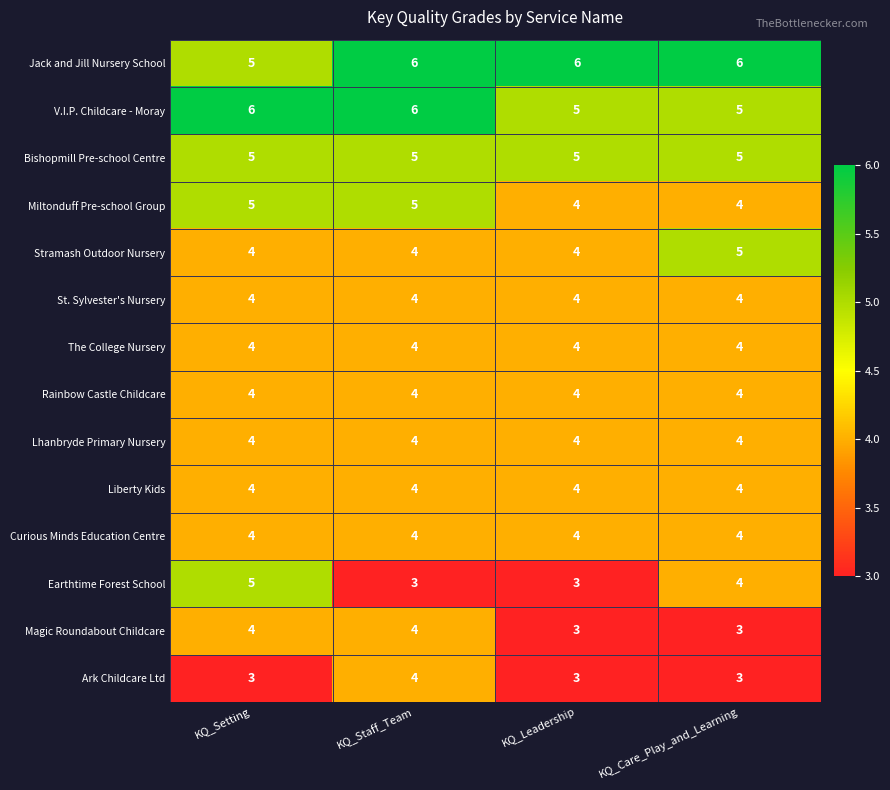

Between KQ_Setting and KQ_Leadership, which series saw the biggest shift?

Earthtime Forest School